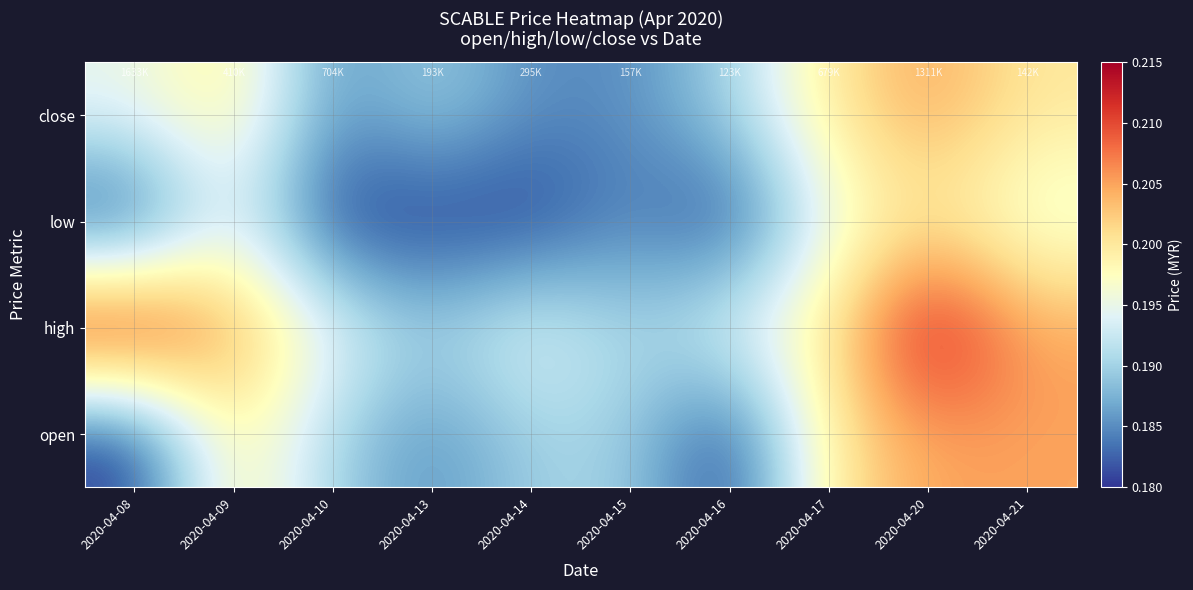

List the series in order of their peak value, lowest first.

low, open, close, high